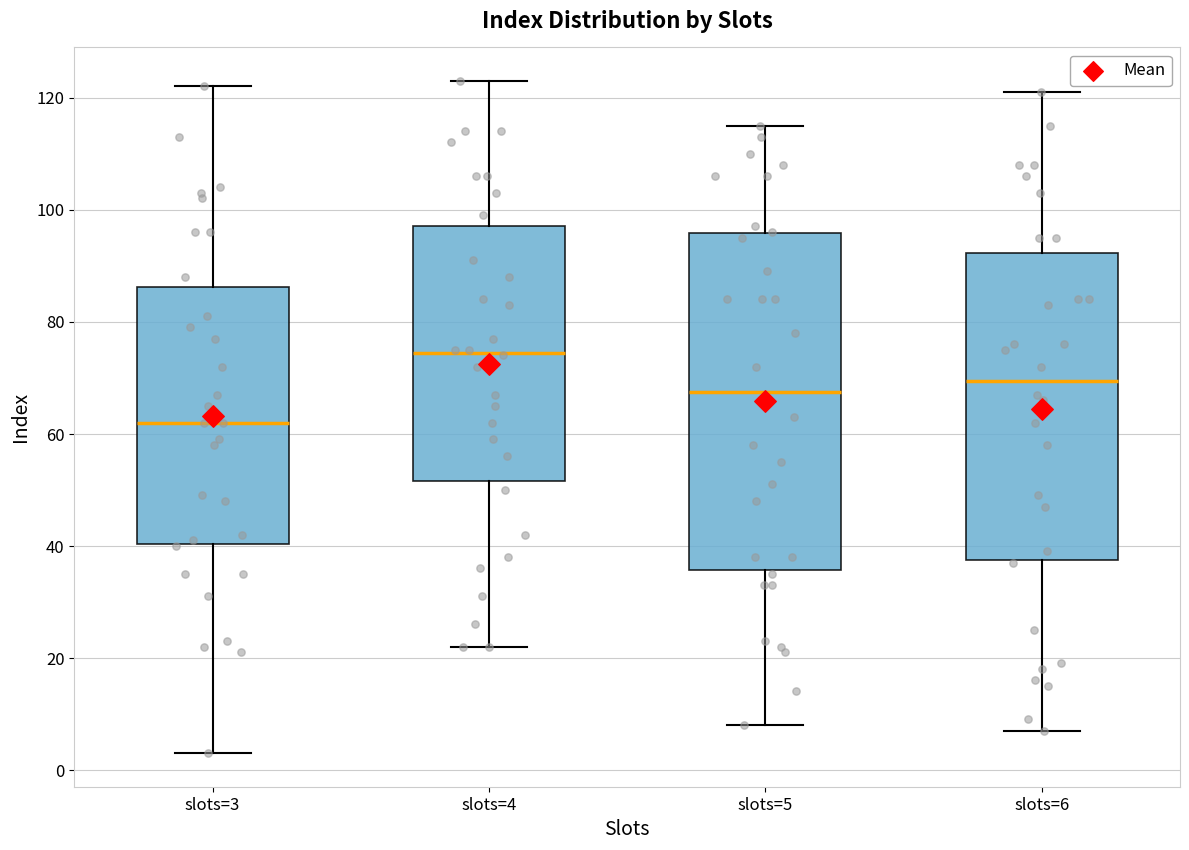

Reading left to right, transcribe this box plot: for each box, give where its median line is, the range the box spans, and where its two whiskers end, as read against the y-axis. The values are not printed on the chart, so give them approximately, as read against the axis.

slots=3: median 62, box 40 to 86, whiskers 4 to 122
slots=4: median 74, box 52 to 98, whiskers 22 to 124
slots=5: median 68, box 36 to 96, whiskers 8 to 116
slots=6: median 70, box 38 to 92, whiskers 8 to 122